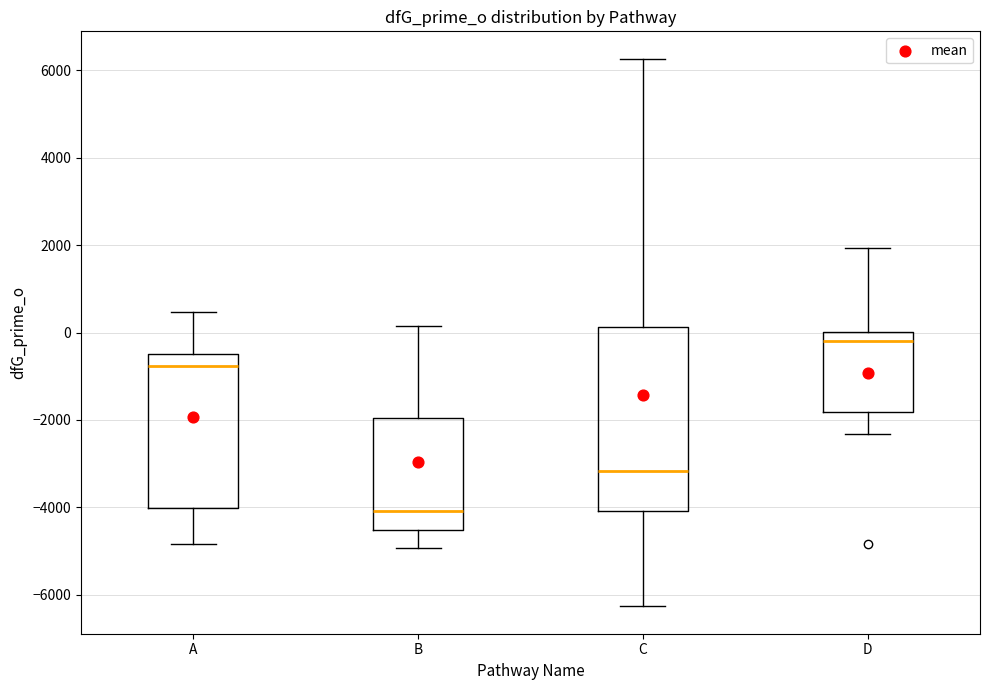

Comparing the boxes themselves (not the whiskers), which one is the tallest?

C